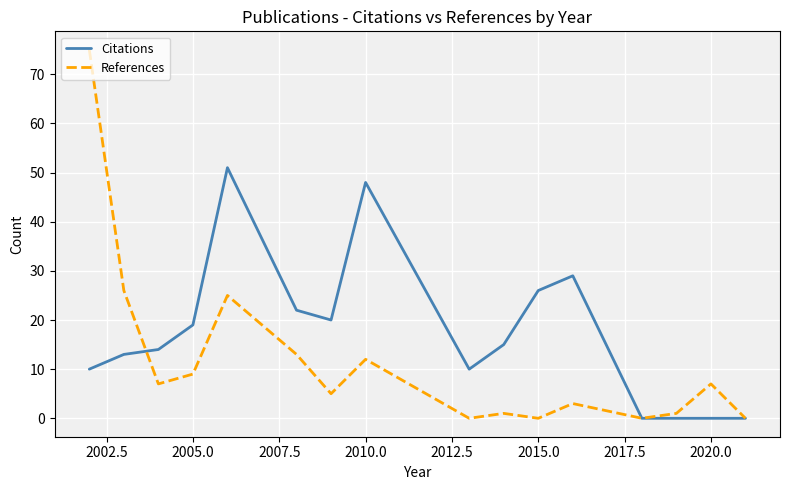

Rank the series by their maximum value, from highest to lowest.

References, Citations